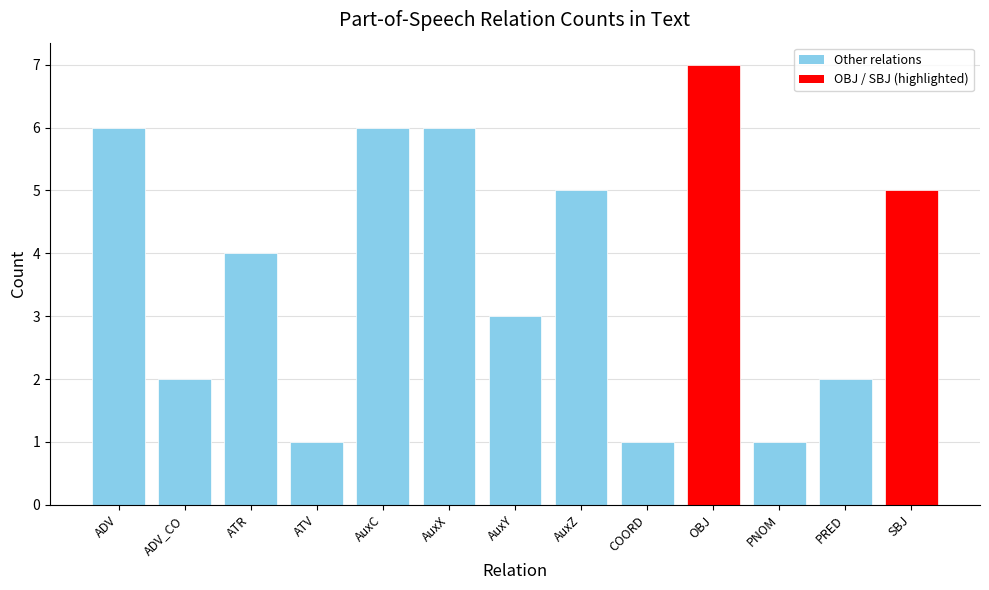

What is the change in value from ATR to COORD?

-3